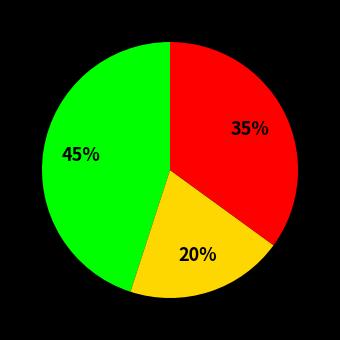

Is there a majority slice in this chart?

No